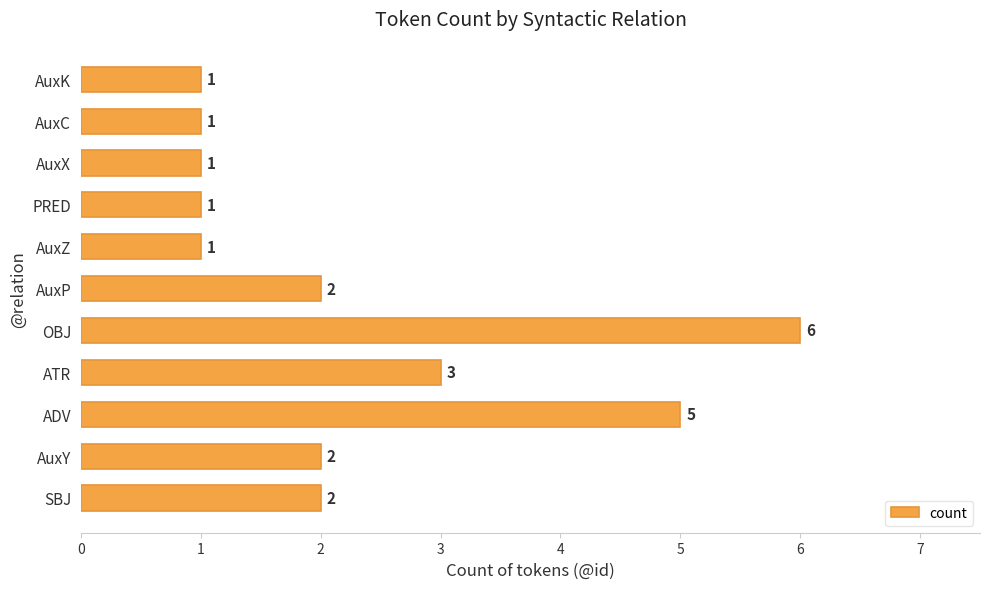

What is the difference between the maximum and minimum values?

5